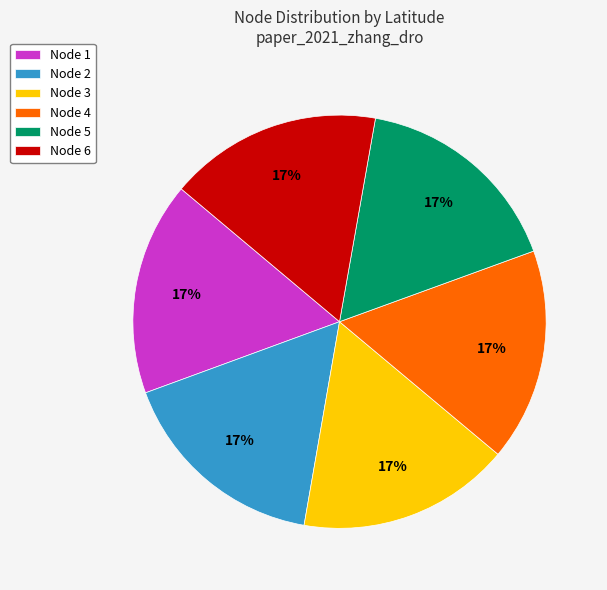

Is Node 1 the majority of the pie?

No